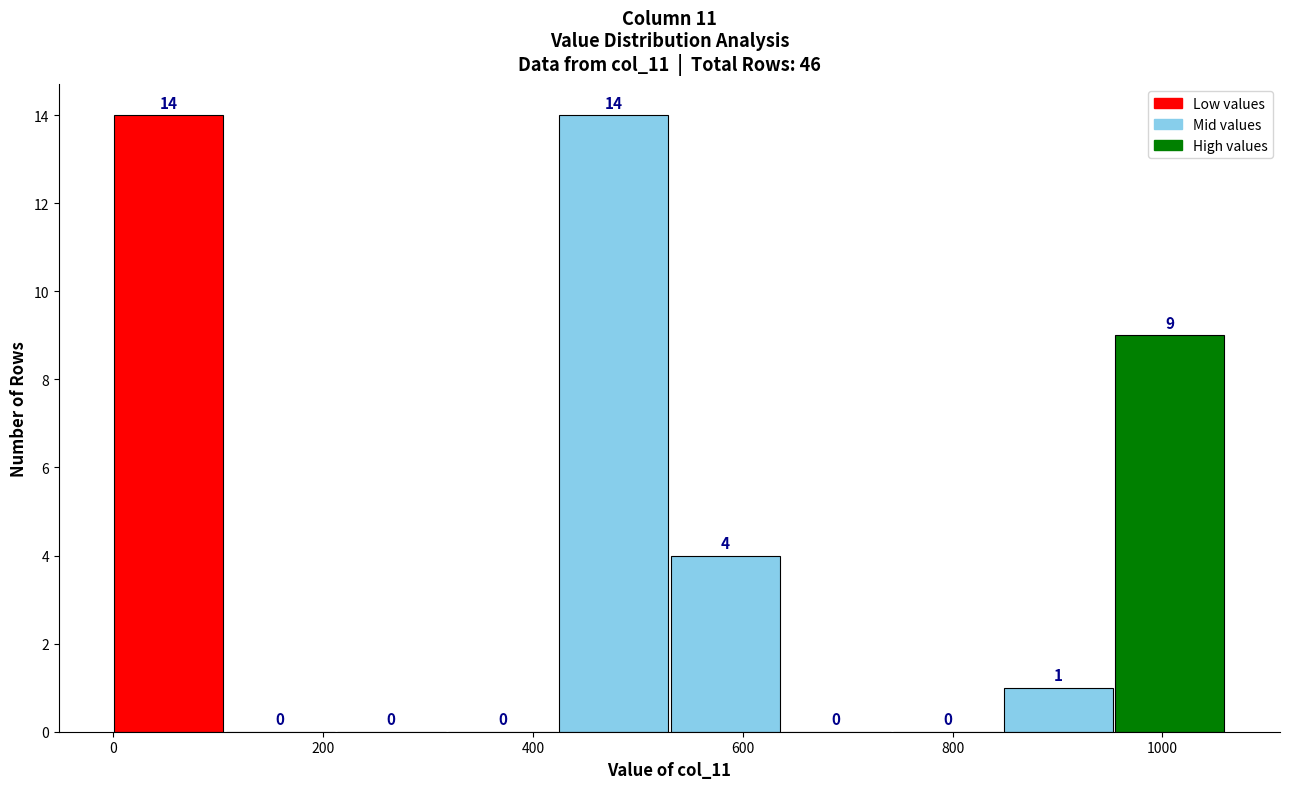

Reading left to right, list every bar in this chart as the range it spans on the x-axis followed by its height. The bar edges are not printed on the chart, so give them approximately, as read against the axis.

0 to 100: 14
100 to 220: 0
220 to 320: 0
320 to 420: 0
420 to 540: 14
540 to 640: 4
640 to 740: 0
740 to 840: 0
840 to 960: 1
960 to 1060: 9